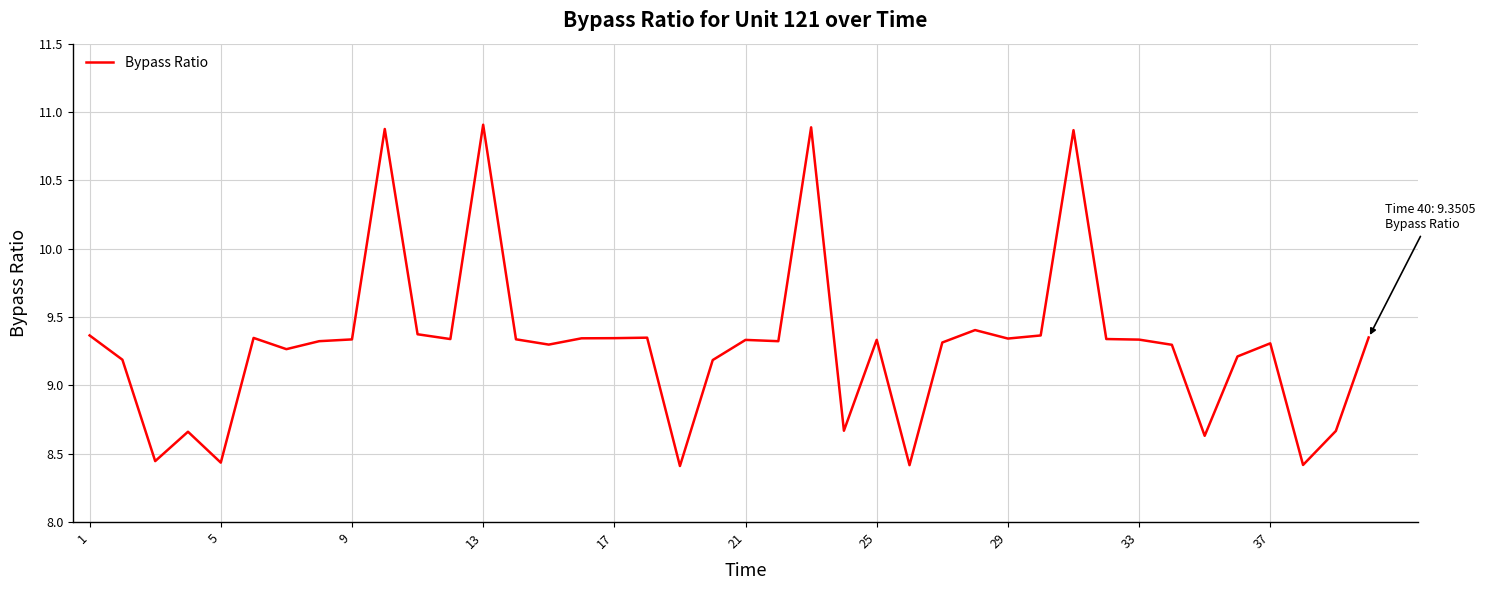

What is the maximum value shown in the chart?

10.9